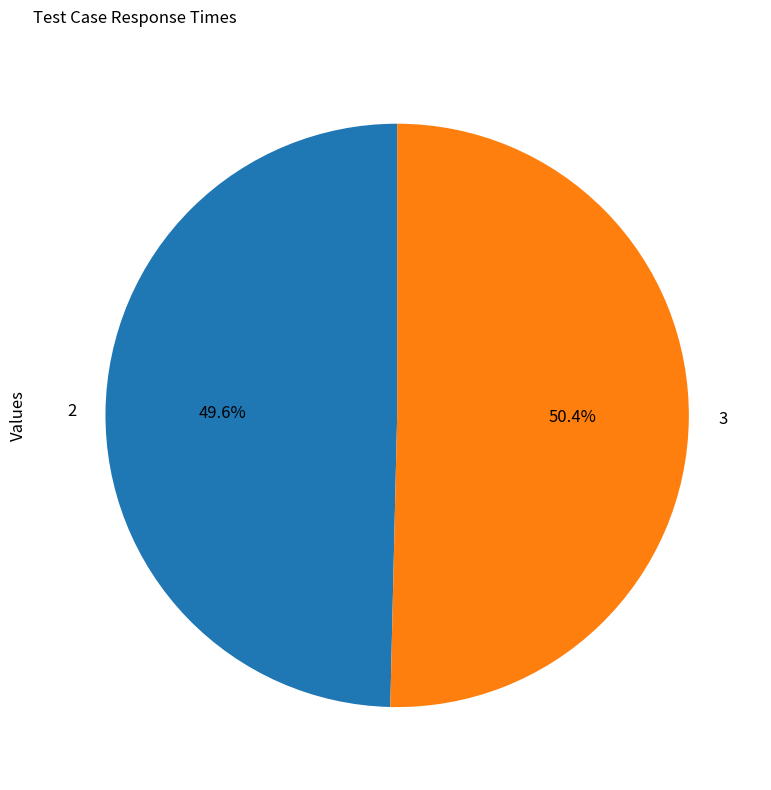

To the nearest percent, what portion does 2 represent?

50%